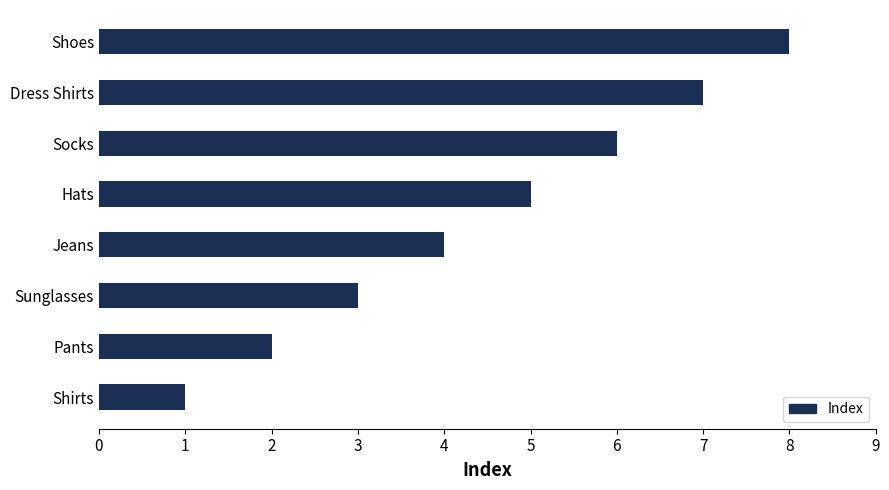

What is the difference between the second highest and second lowest values?

5